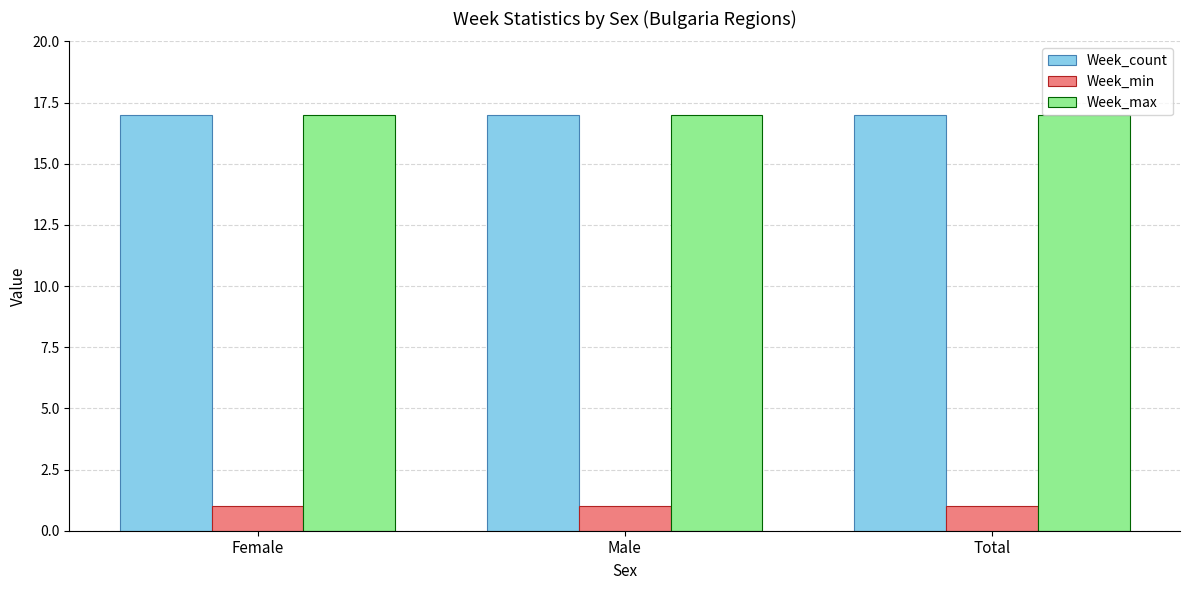

At how many categories does at least one series exceed 10?

3